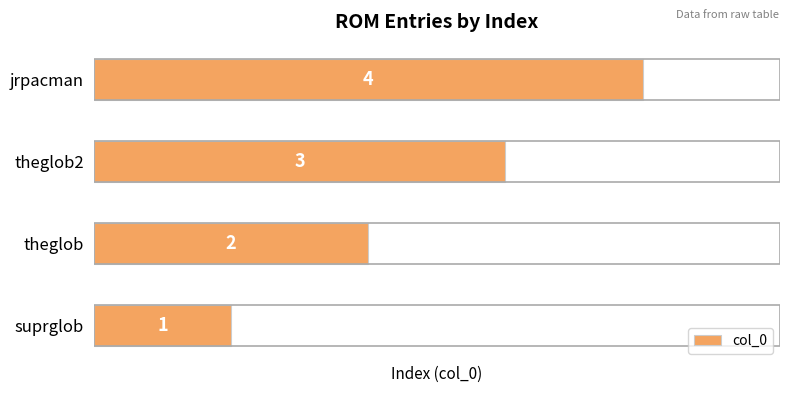

List the labels in order of value, smallest first.

suprglob, theglob, theglob2, jrpacman